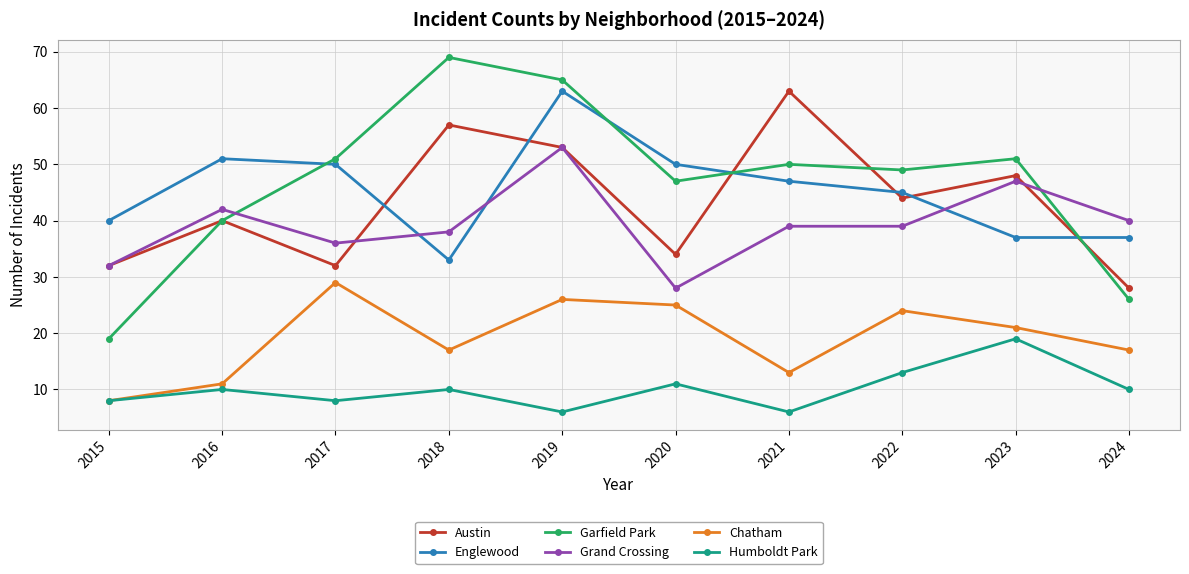

What are all the series names shown in the legend?

Austin, Englewood, Garfield Park, Grand Crossing, Chatham, Humboldt Park